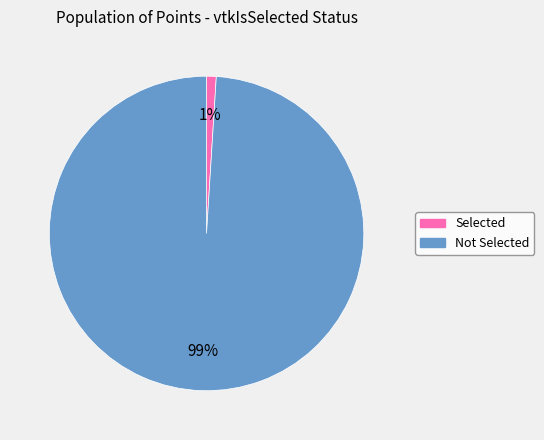

Does any single category account for the majority?

Yes